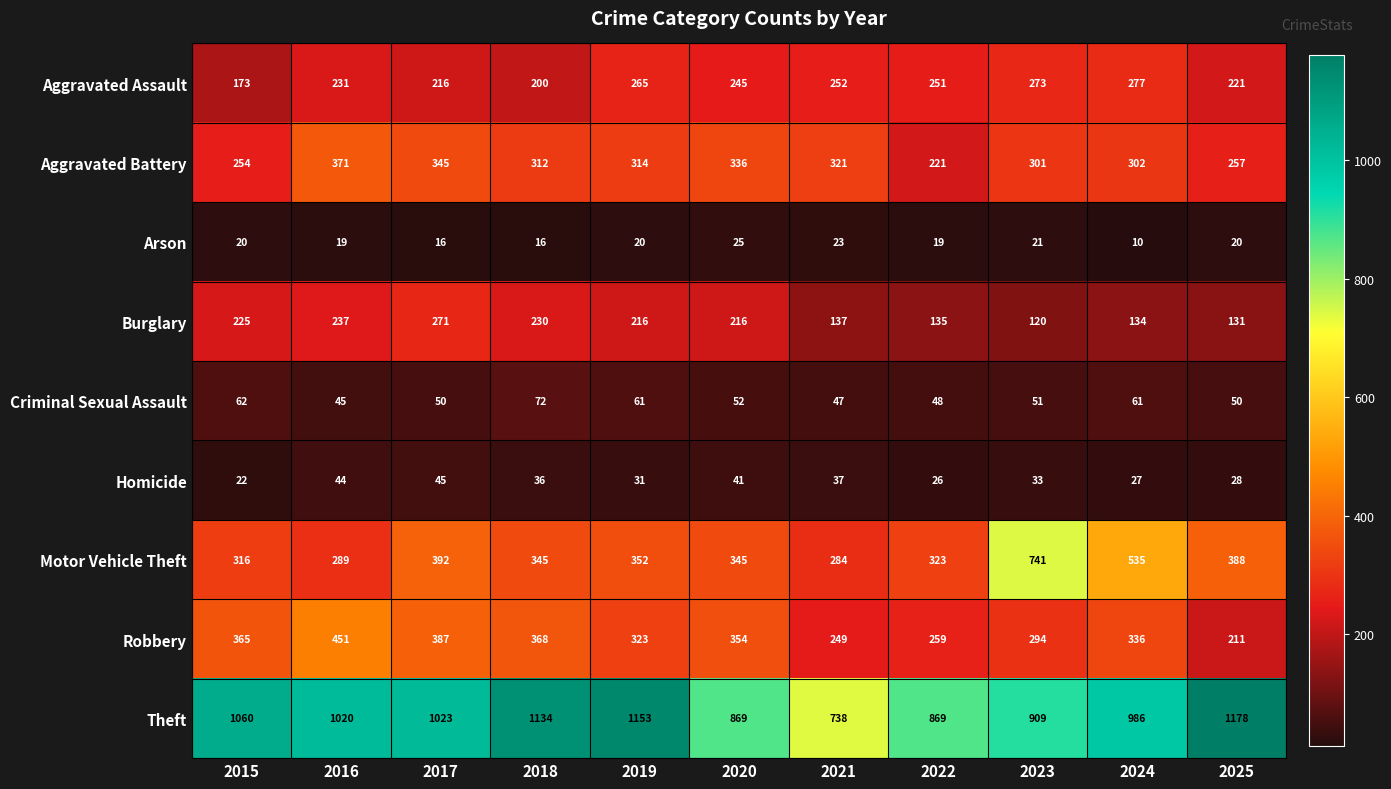

At which label does Robbery first exceed 336?

2015